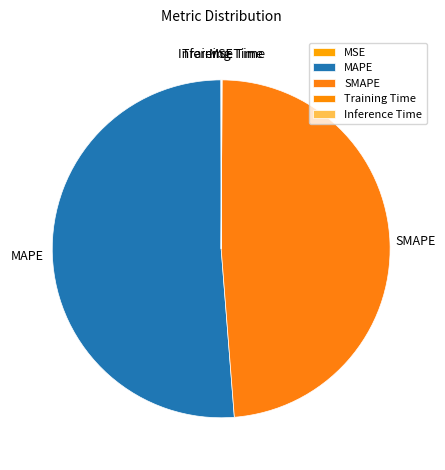

What is the largest slice in the pie chart?

MAPE